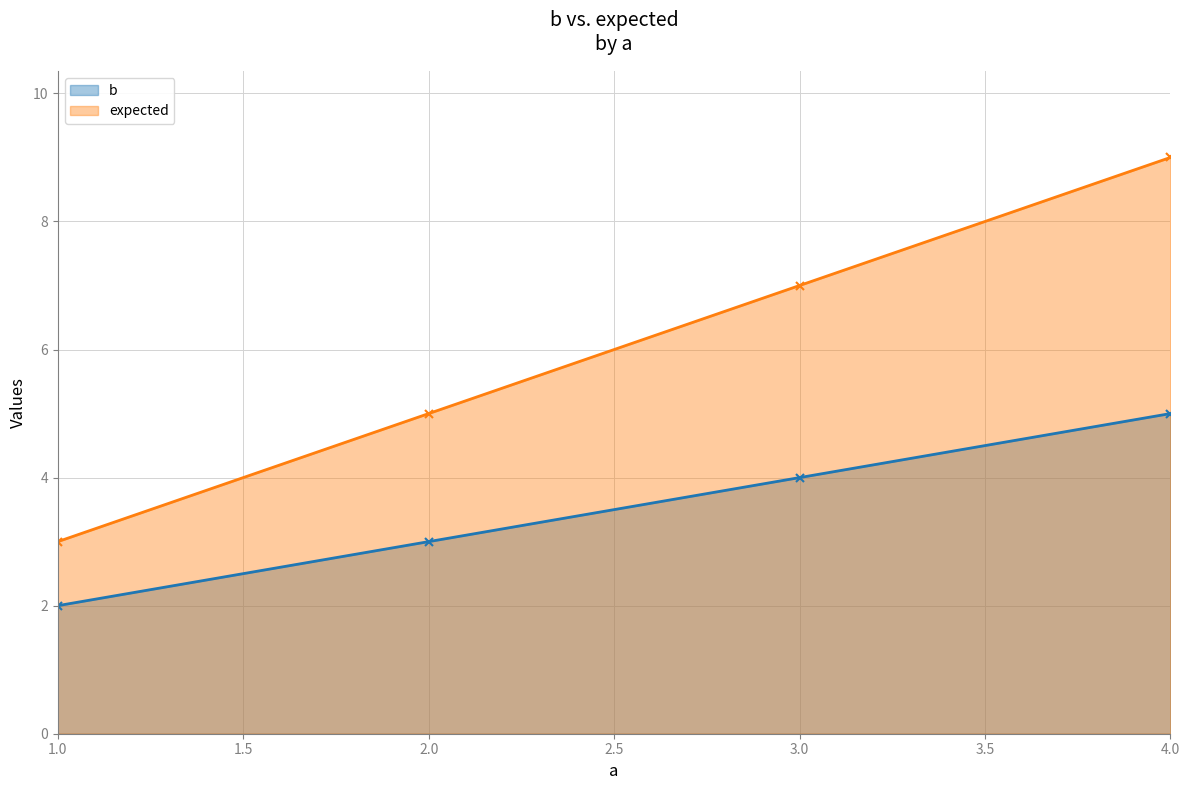

Is it true that b equals 5 at 2.0?

False